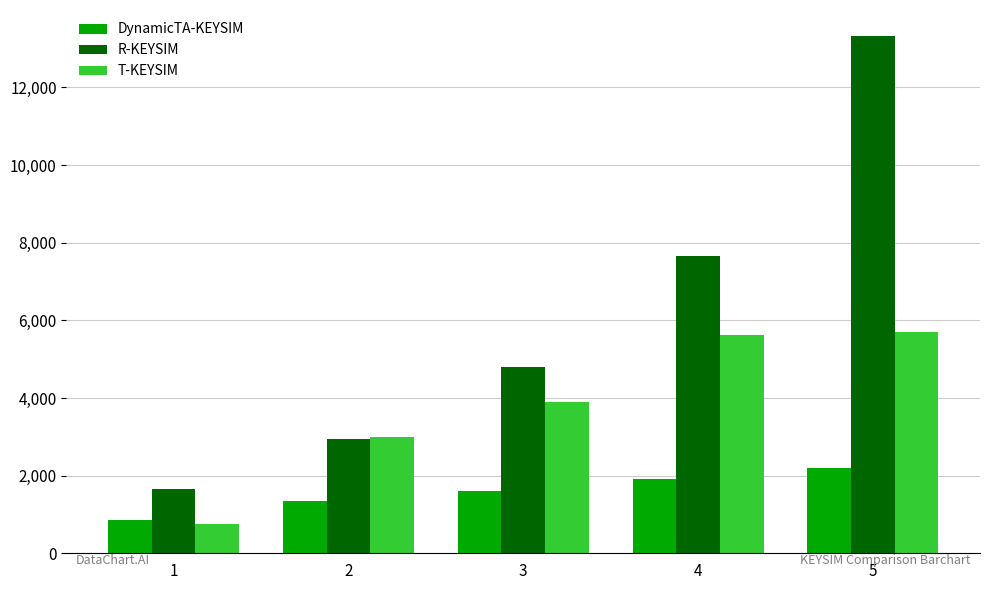

What is the value of the DynamicTA-KEYSIM bar at the 1st from the left?

844.6